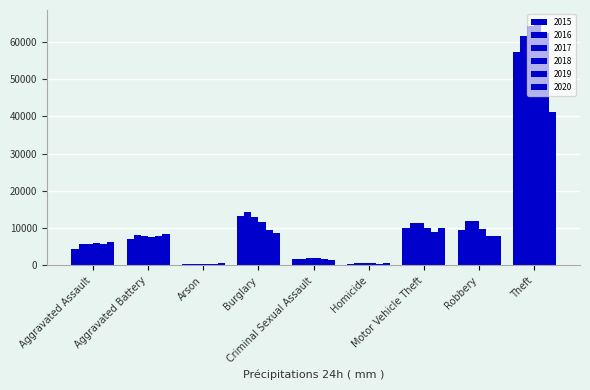

What is the maximum value shown in the chart?

65281